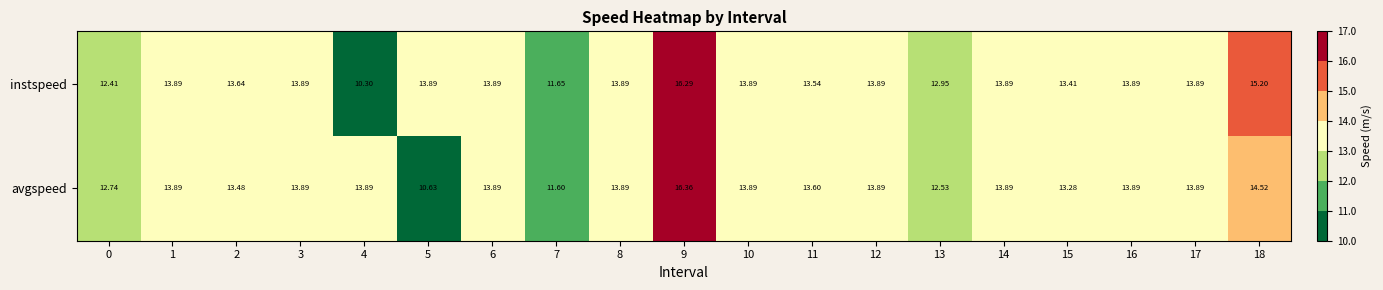

How many values in the instspeed series exceed 13?

15